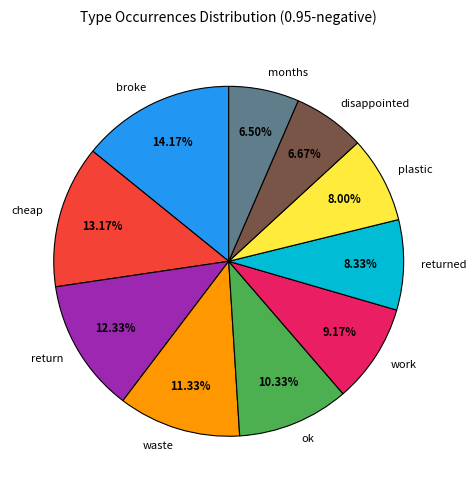

Do work and ok together represent more than half of the pie?

No